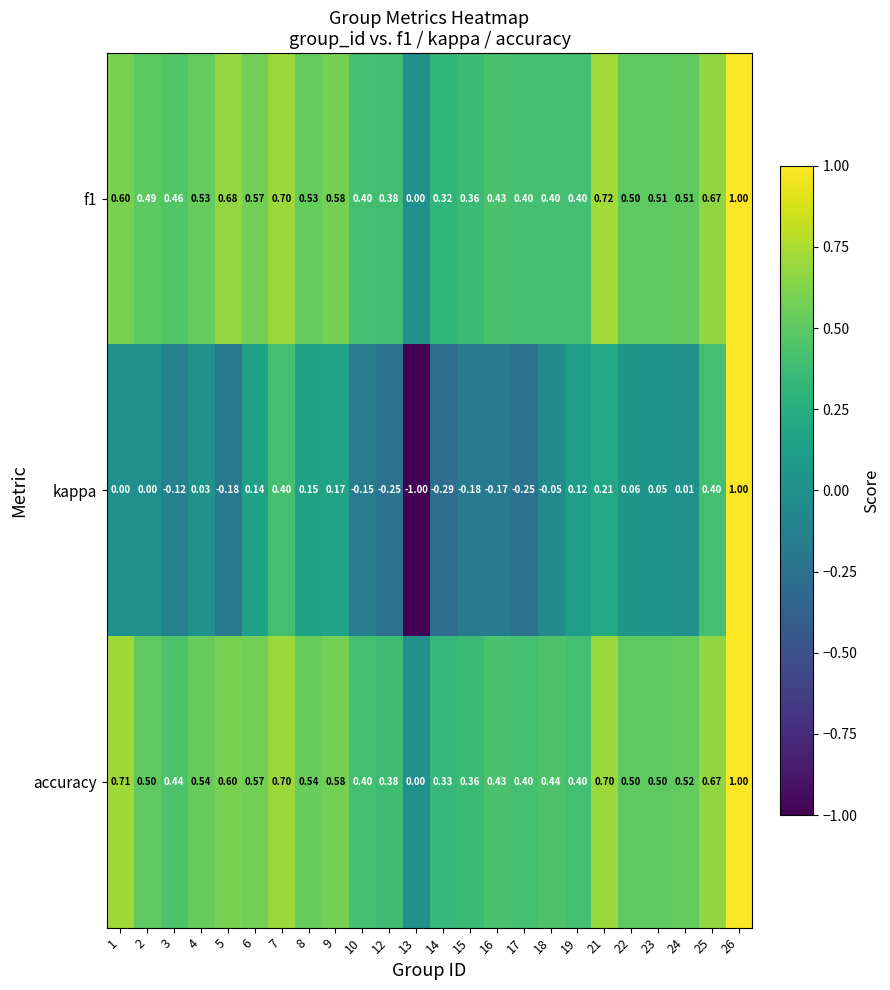

Which series has the largest total across all categories?

accuracy